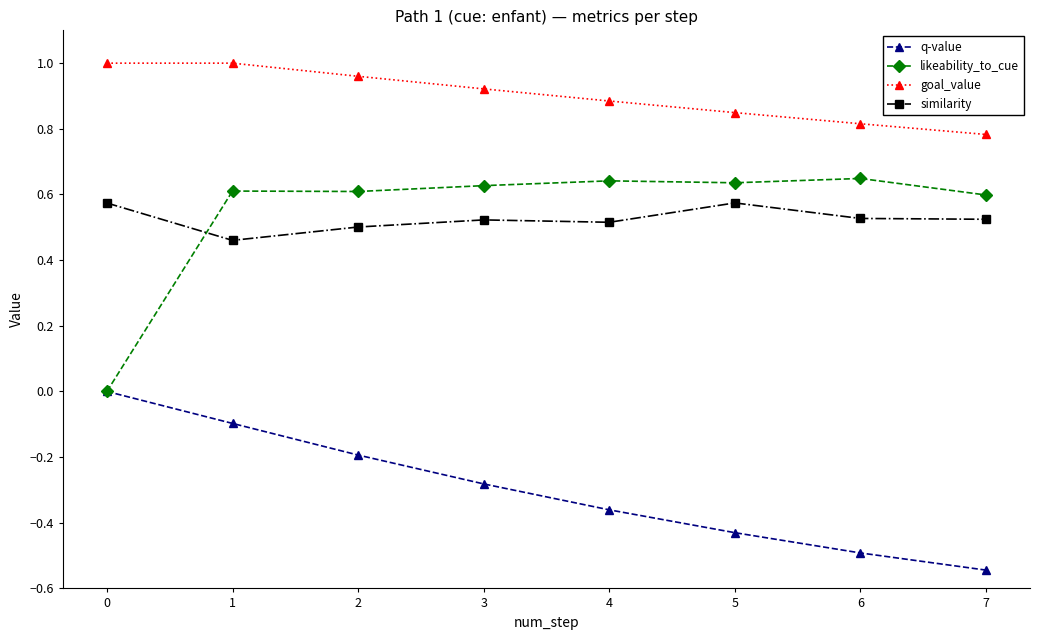

Which series has the widest spread of values?

likeability_to_cue